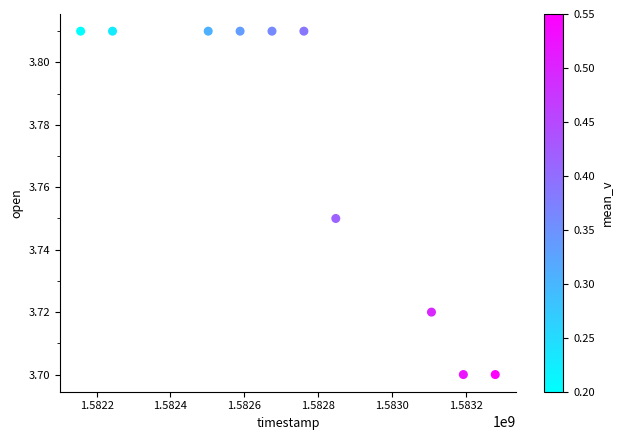

What is the range of X values (max minus min)?

1123200.0